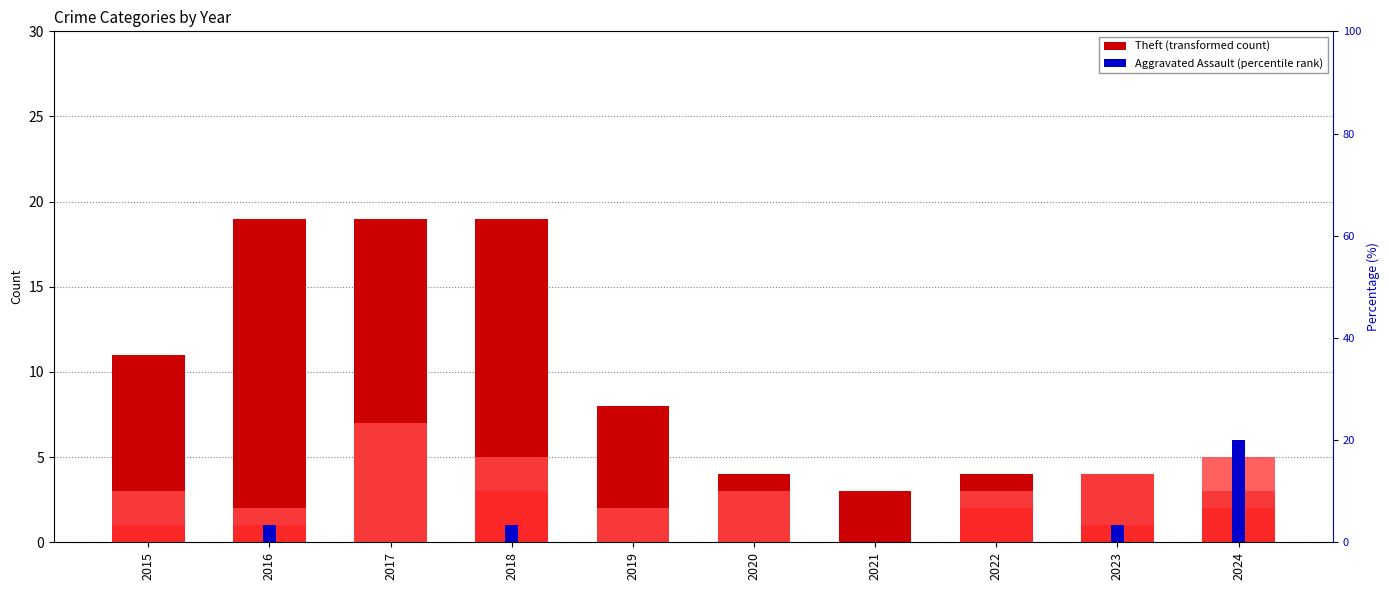

Does the chart contain stacked bars?

No